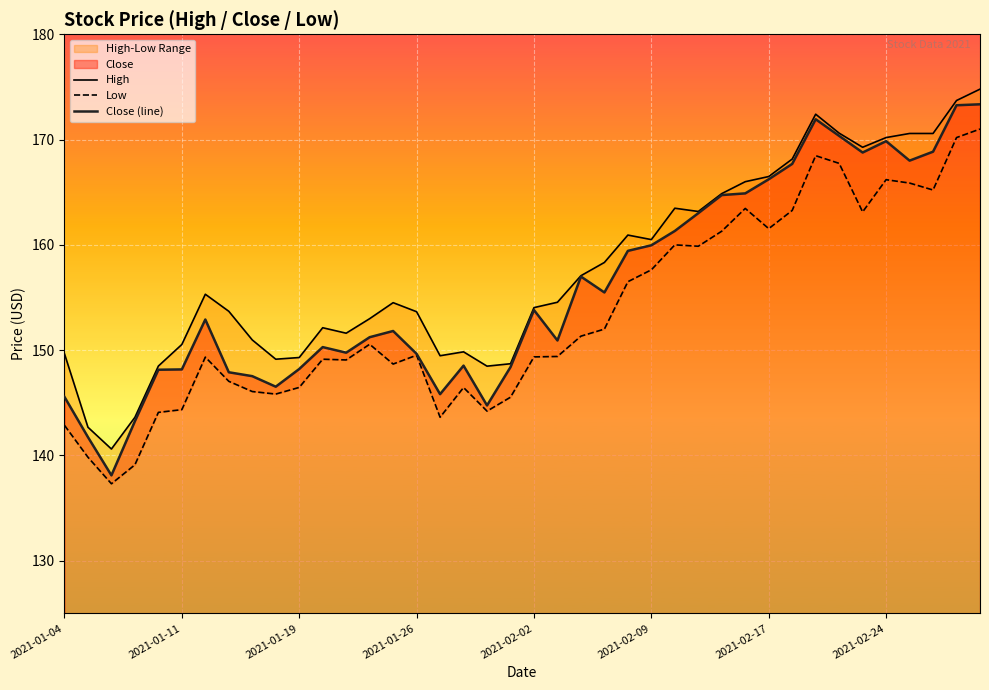

At which category is the sum across all series the highest?

39